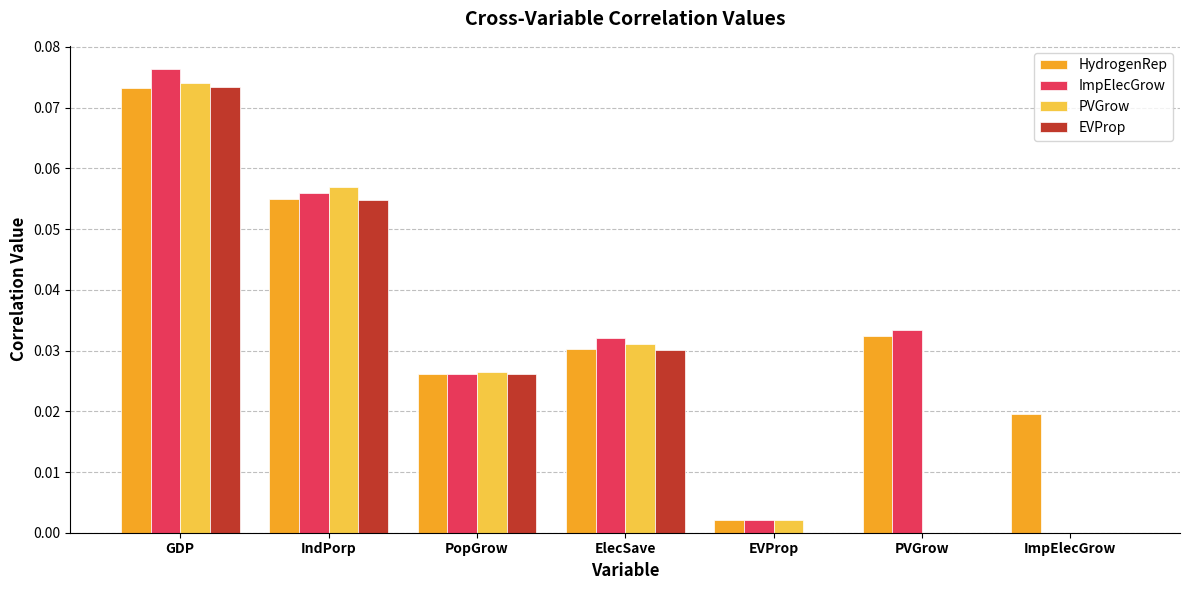

Is the value of HydrogenRep at EVProp greater than the value of EVProp at PopGrow?

No